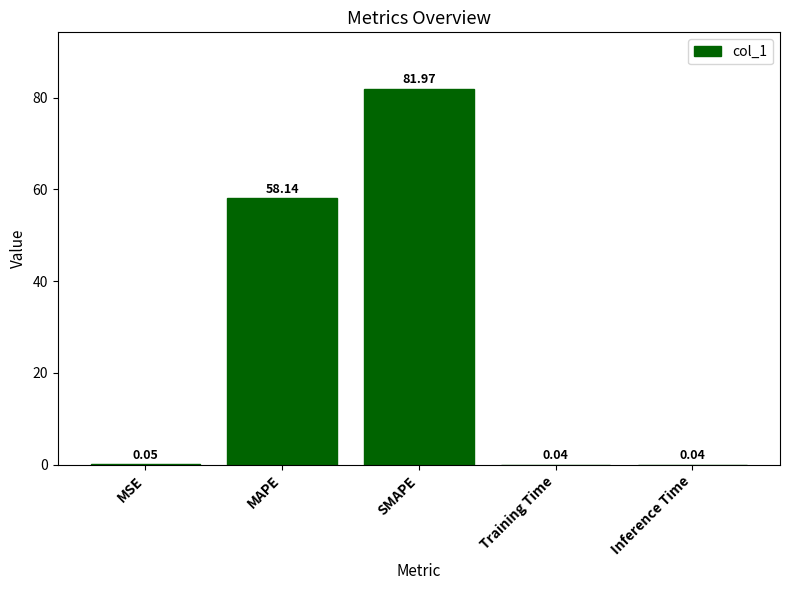

What is the sum of the values at MAPE and Training Time?

58.2